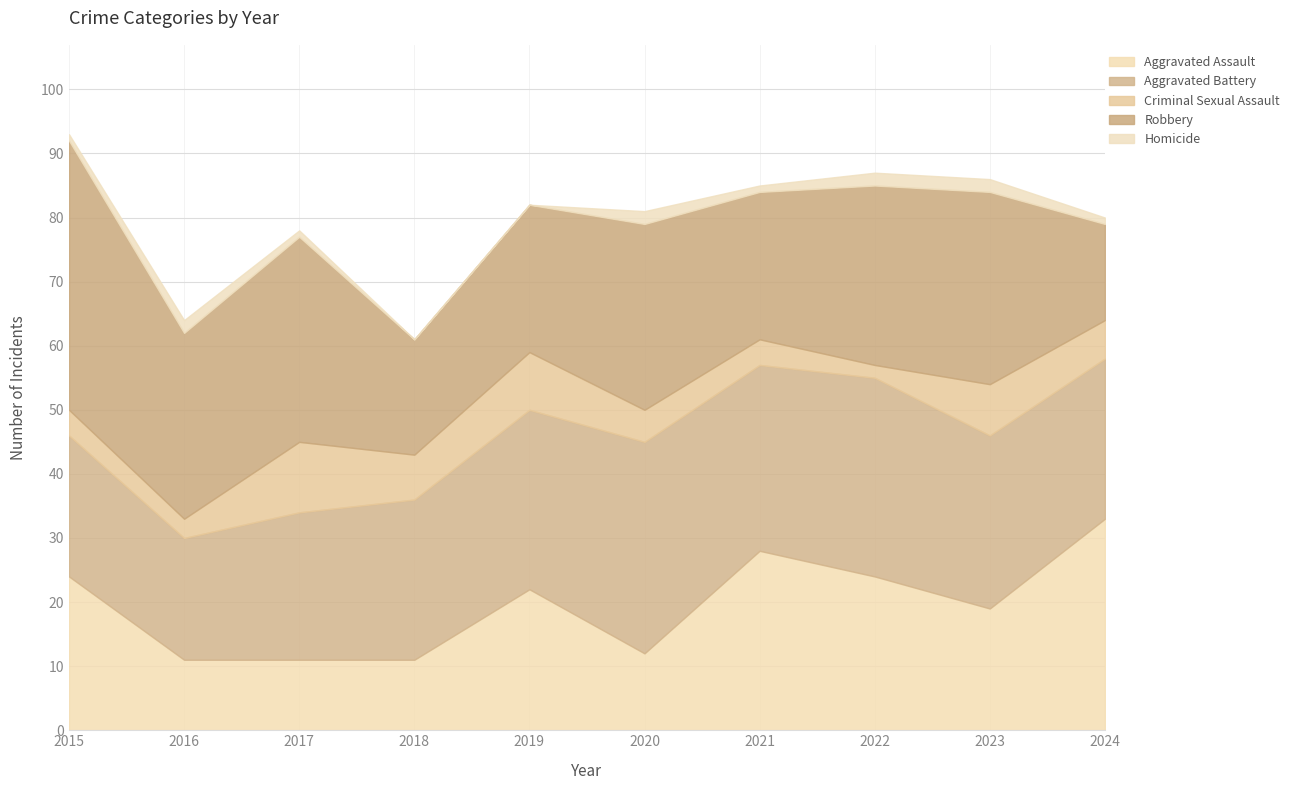

True or false: Aggravated Battery has a value of 5 at 2024.

False